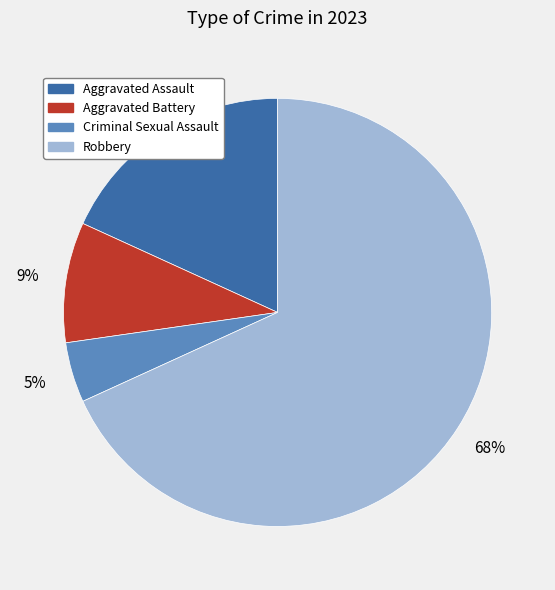

Which category accounts for the majority?

Robbery